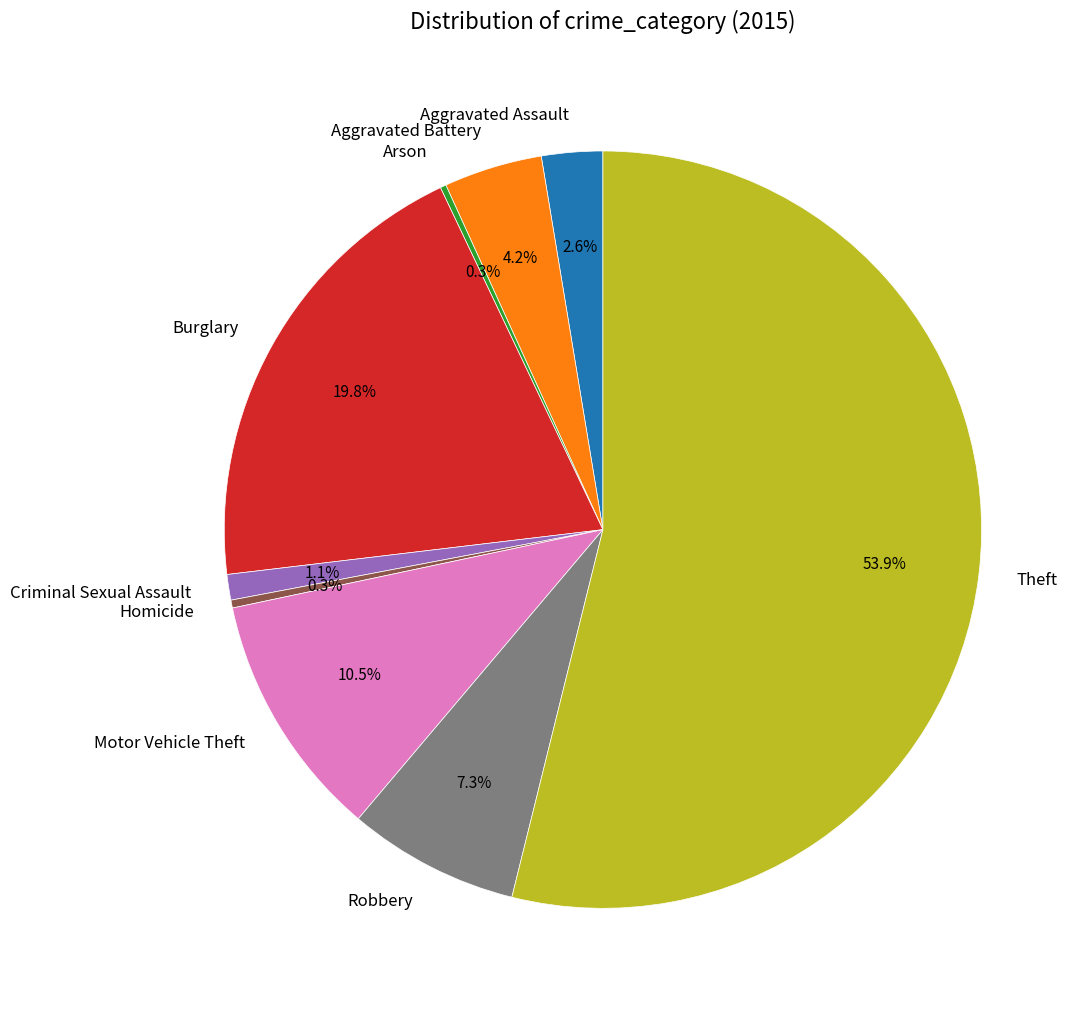

What is the largest slice in the pie chart?

Theft